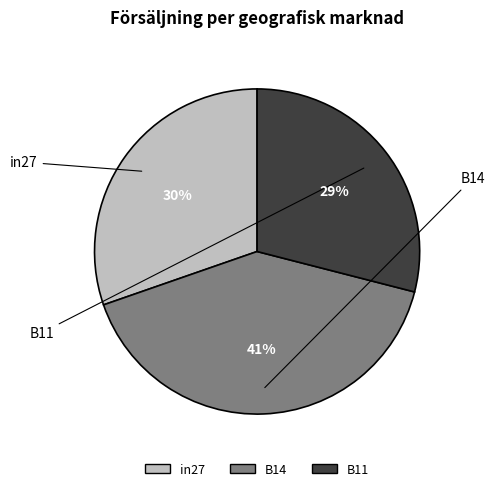

Is there any slice that represents more than half of the pie?

No